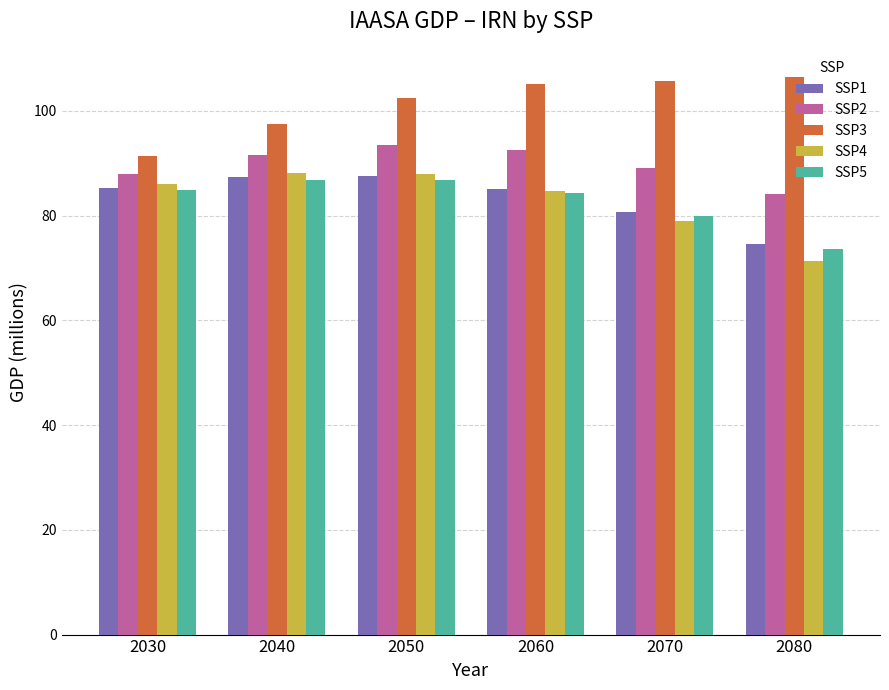

What is the difference between the maximum and minimum values in the SSP5 series?

13.2